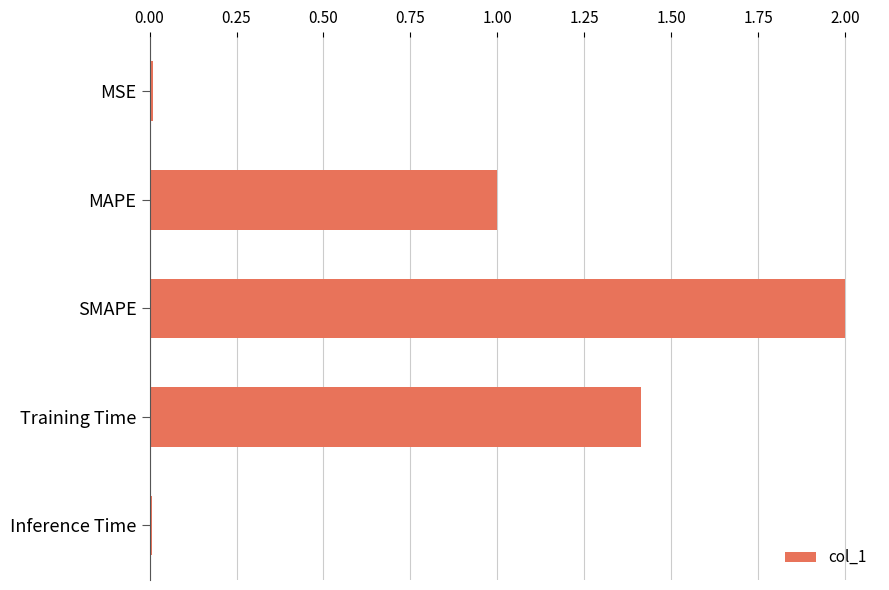

What is the difference between the maximum and minimum values?

2.0